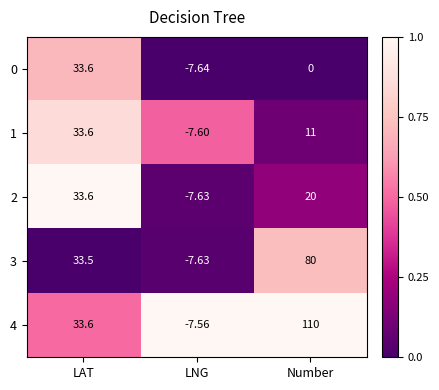

Where does the 1 series first go above 11?

LAT